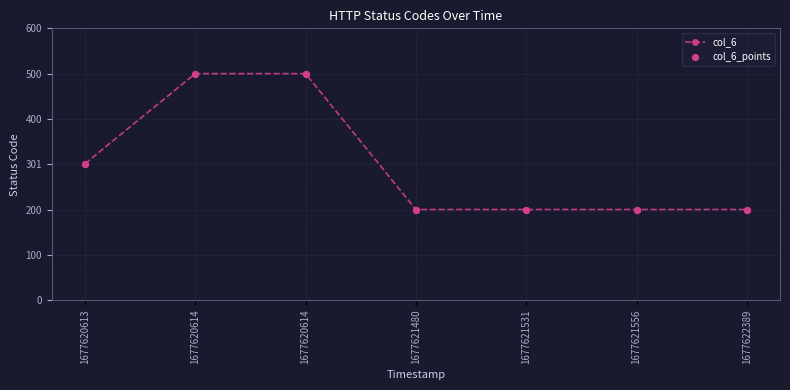

How many data points are above 200?

3